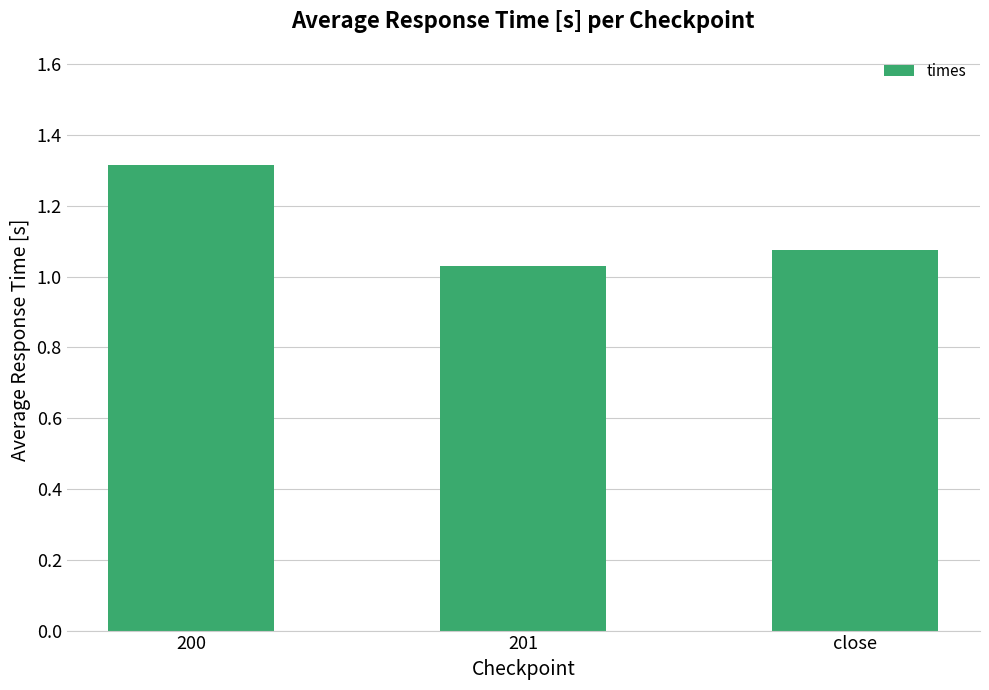

The value at close is 0.5. True or false?

False